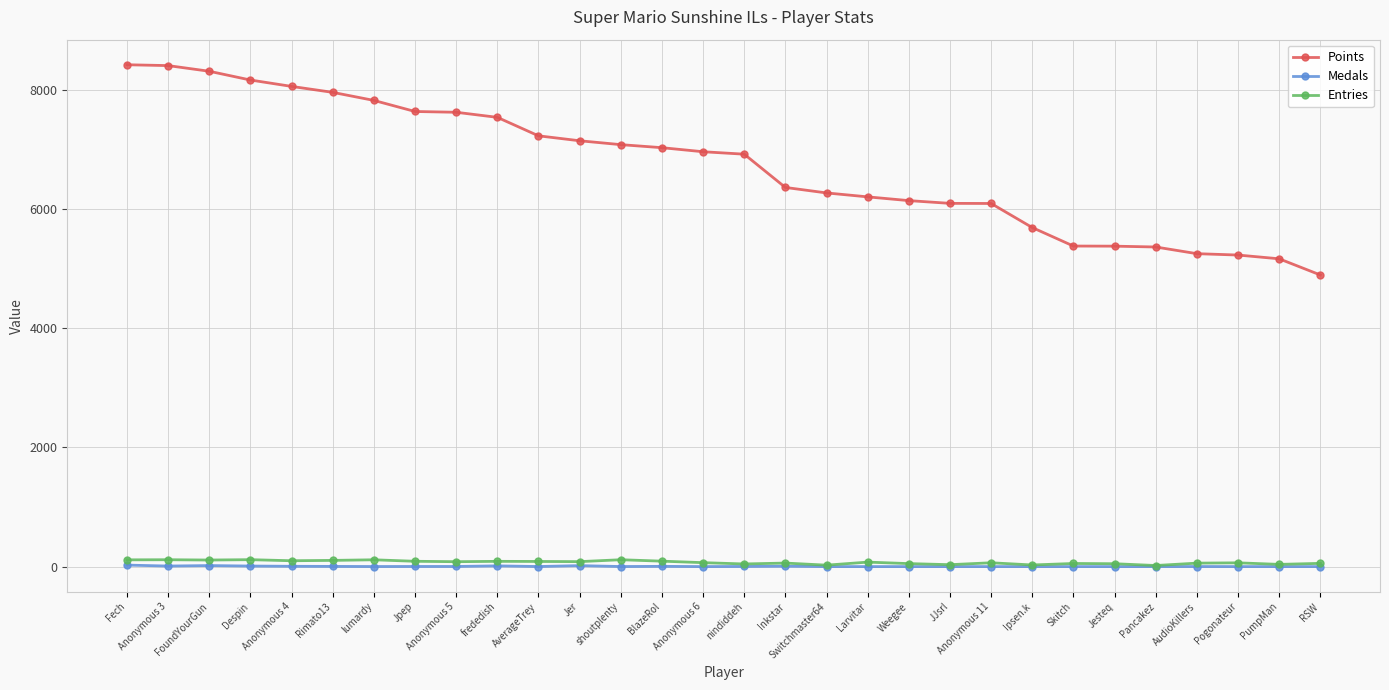

Rank the series by their maximum value, from lowest to highest.

Medals, Entries, Points